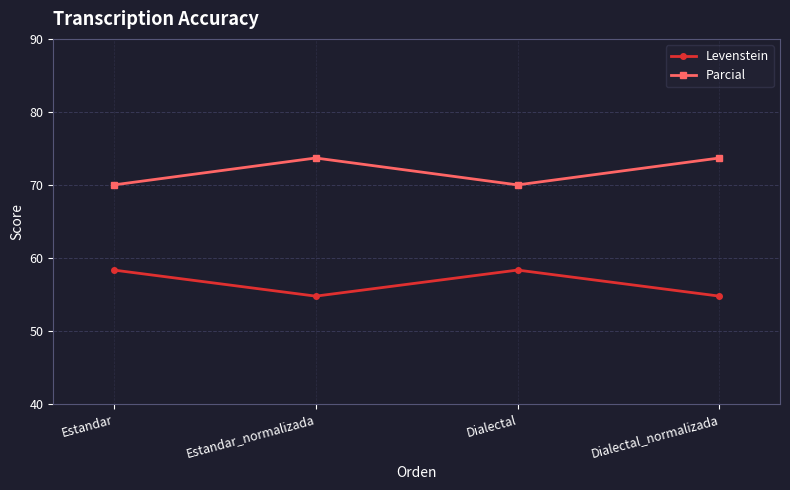

At which label does Parcial first exceed 73?

Estandar_normalizada